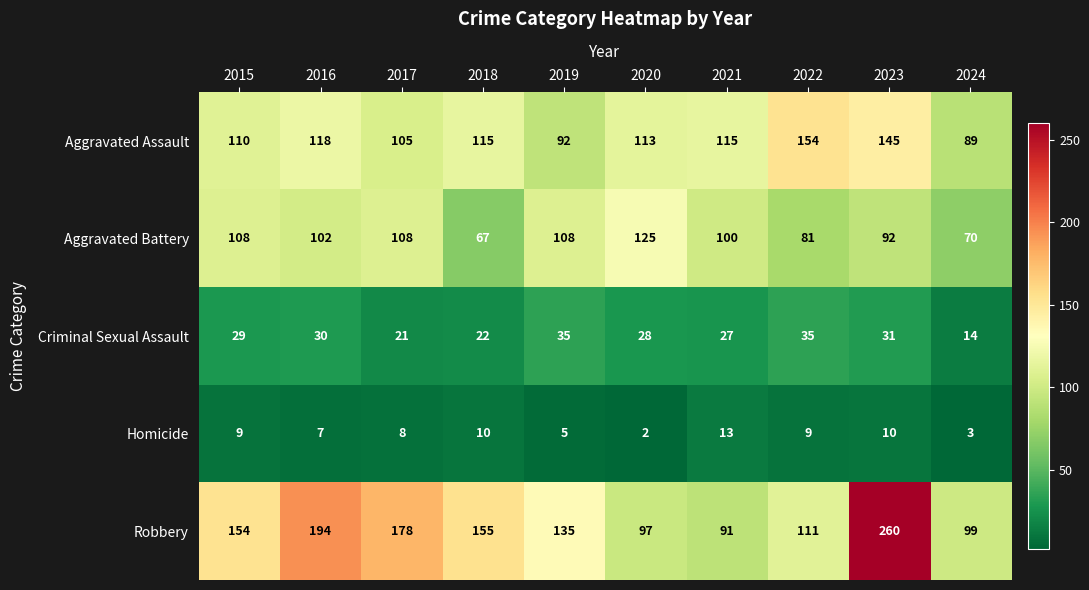

At how many categories does at least one series exceed 237?

1